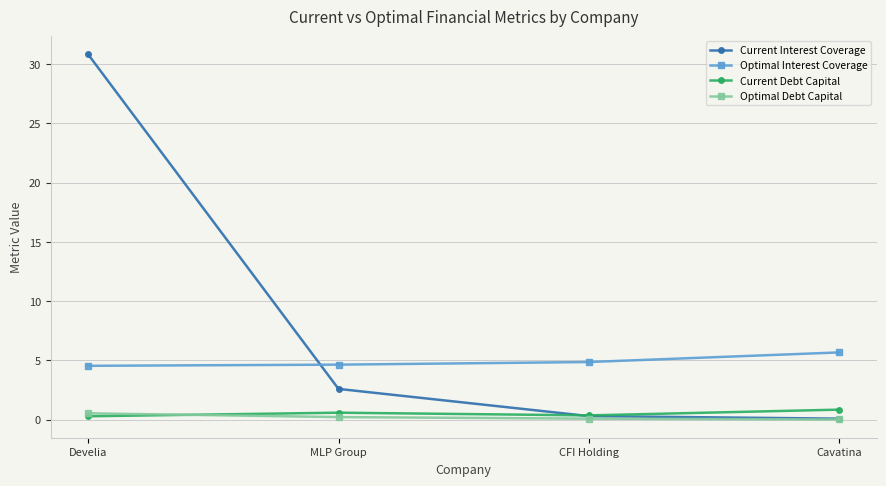

True or false: Optimal Debt Capital and Optimal Interest Coverage cross at least once.

False